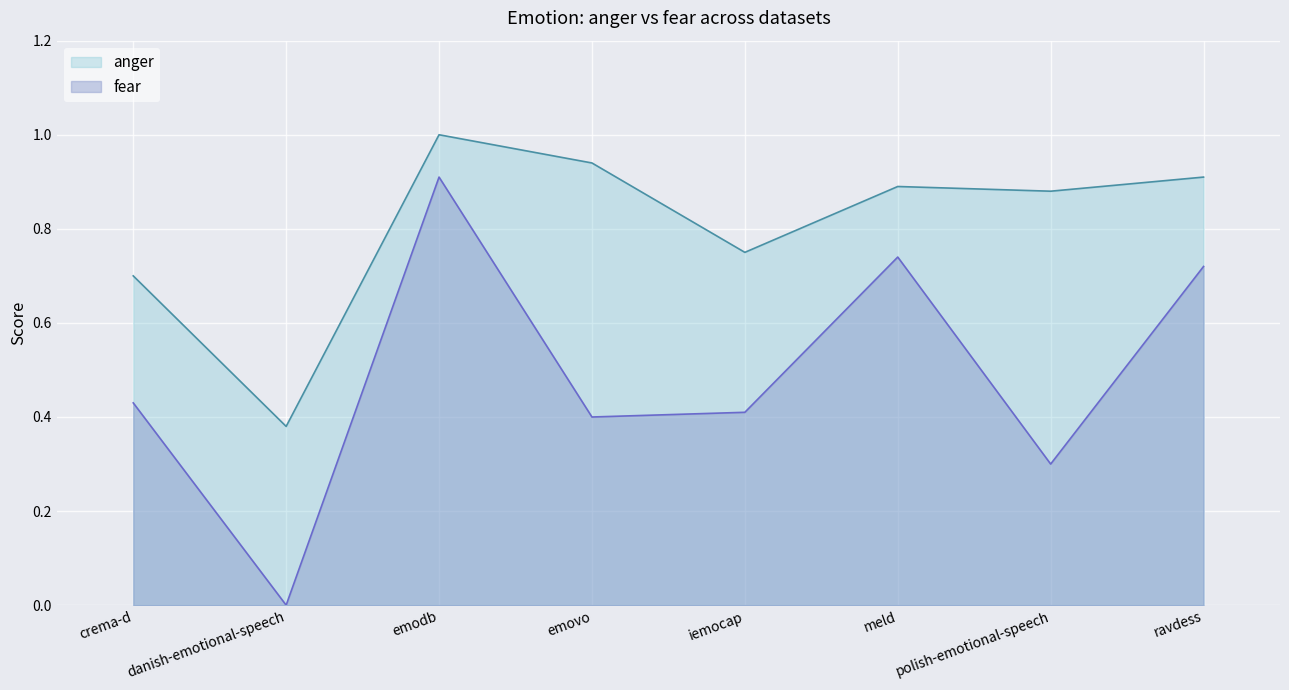

True or false: fear and anger intersect in this chart.

False